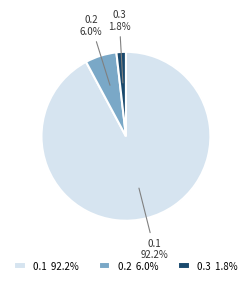

To the nearest percent, what is the average slice percentage?

33%